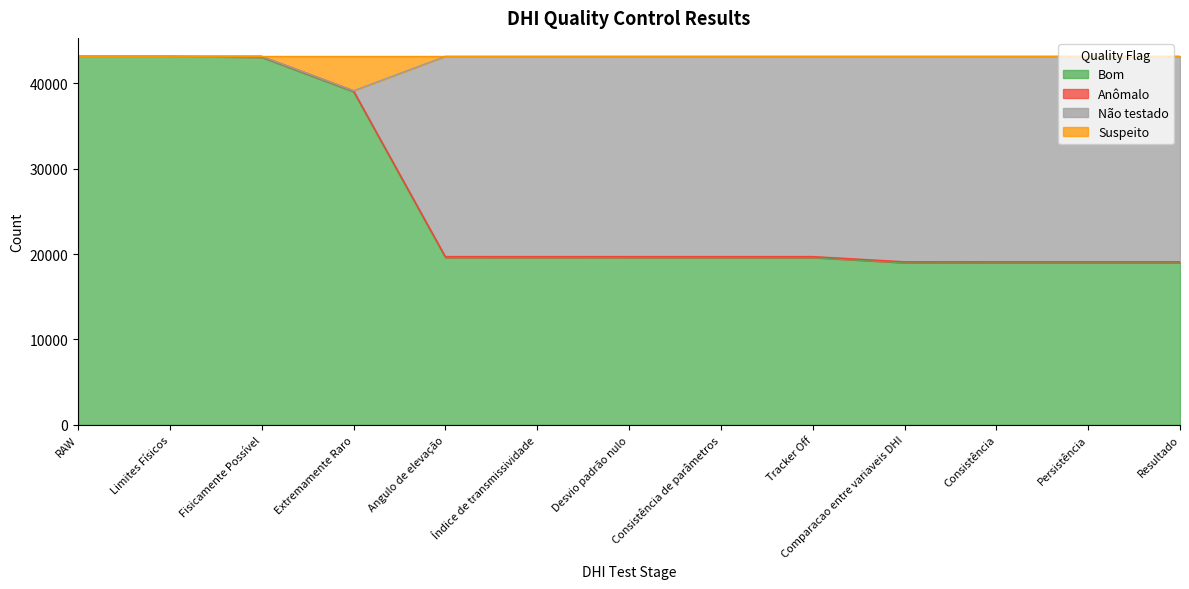

What is the approximate value of Bom at RAW?

43180